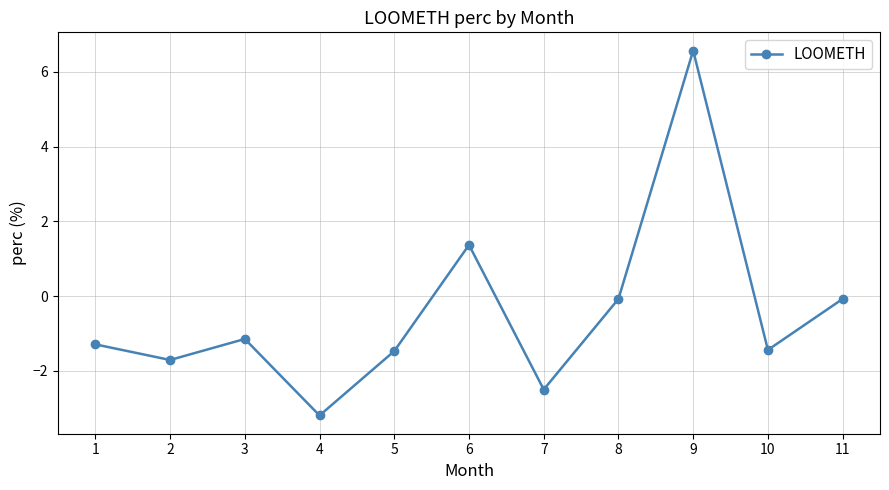

What is the maximum value shown in the chart?

6.6